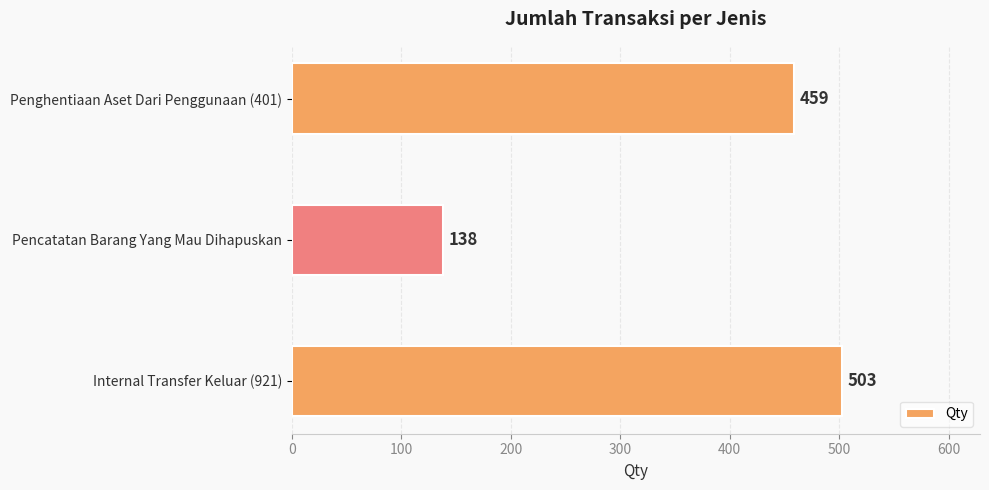

What is the difference between the maximum and minimum values?

365